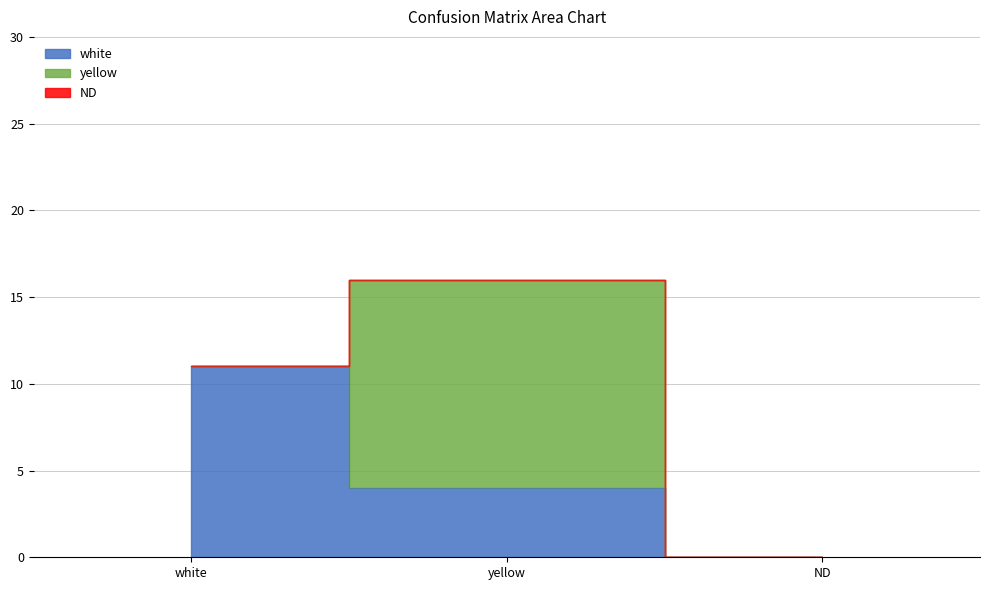

What is the sum of all white values?

15